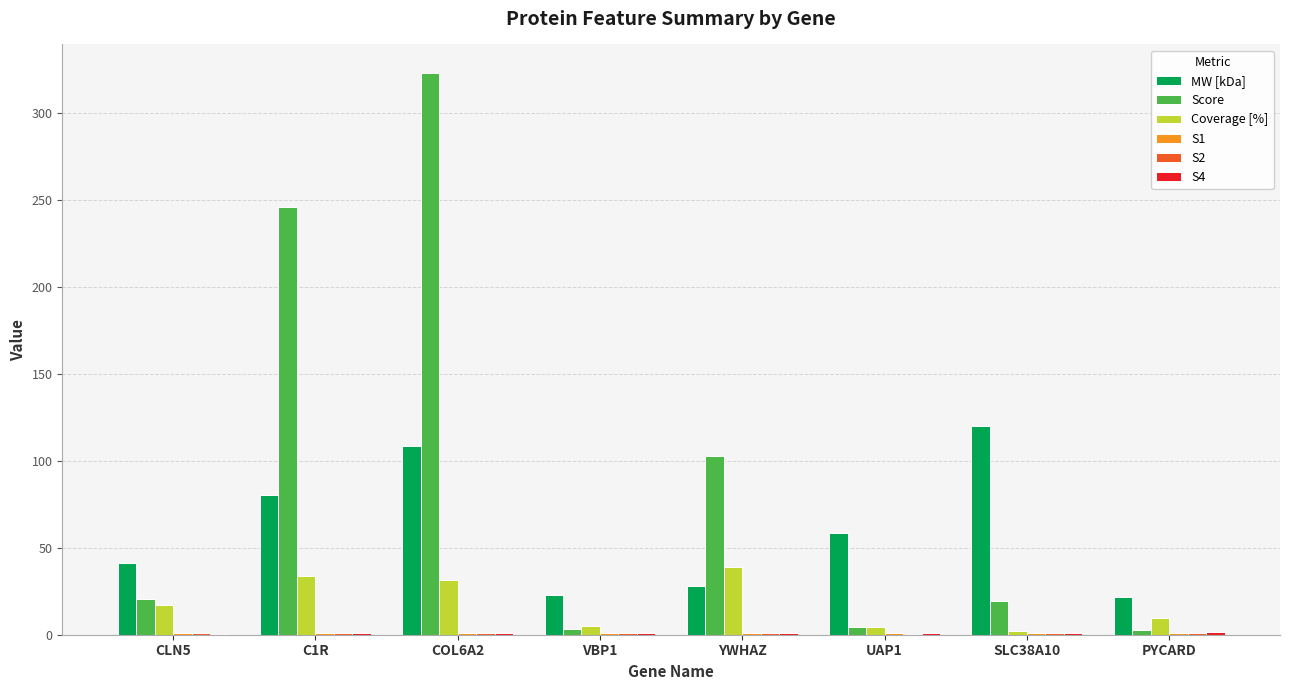

The Score series shows 103.0 at YWHAZ. True or false?

True